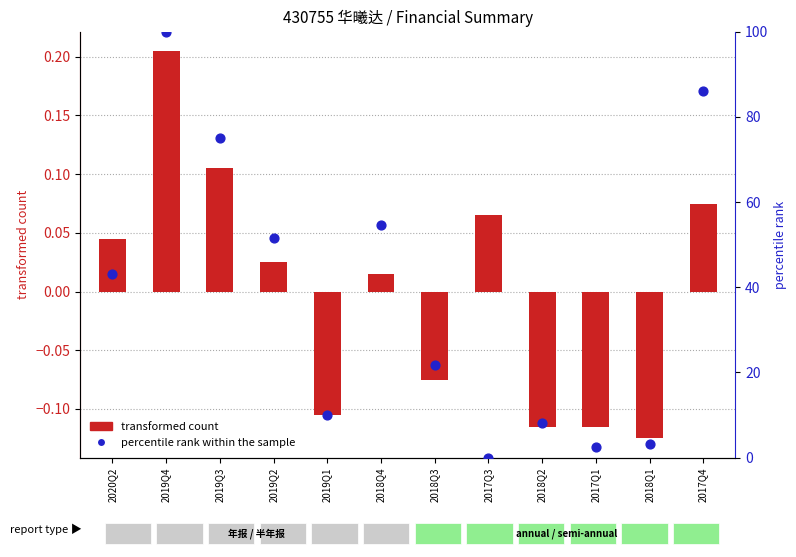

Which series reaches the maximum Y coordinate?

percentile rank within the sample